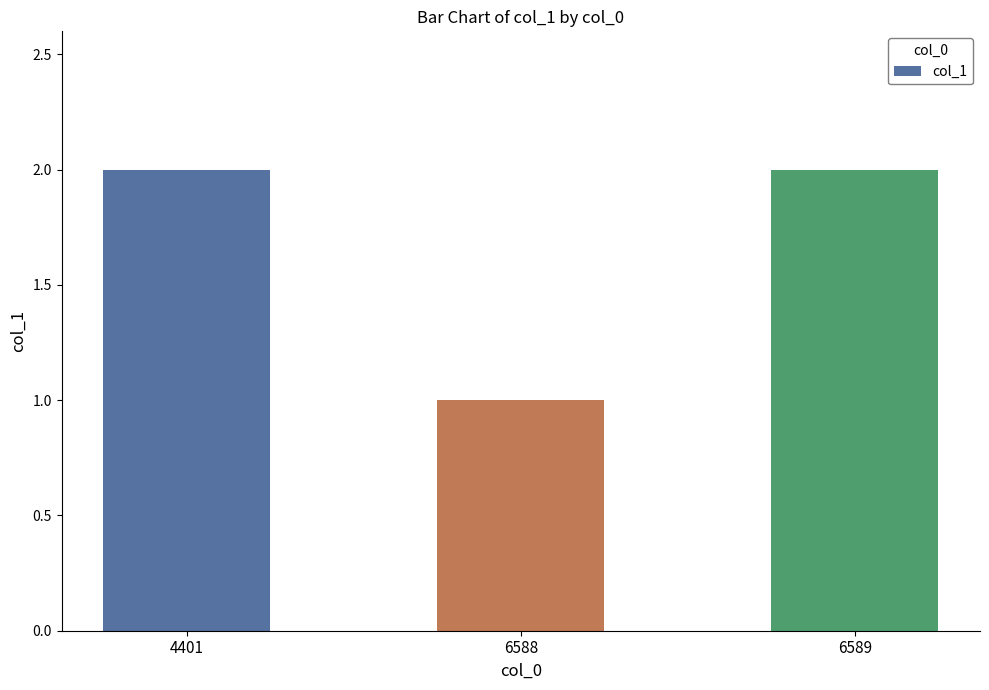

Reading left to right, transcribe all the data shown in this chart.

2	1	2